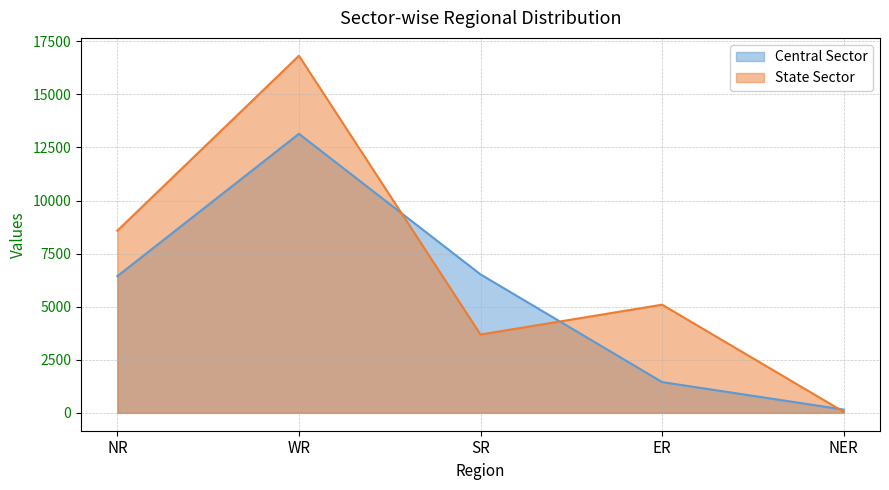

At which label is Central Sector closest to 6649?

SR